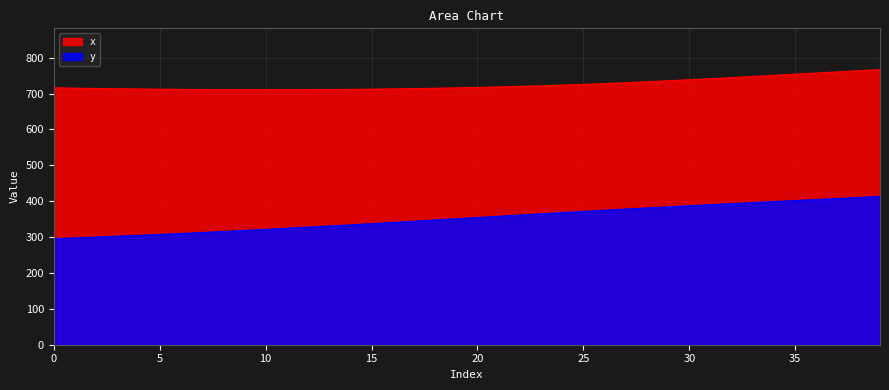

True or false: x and y intersect in this chart.

False